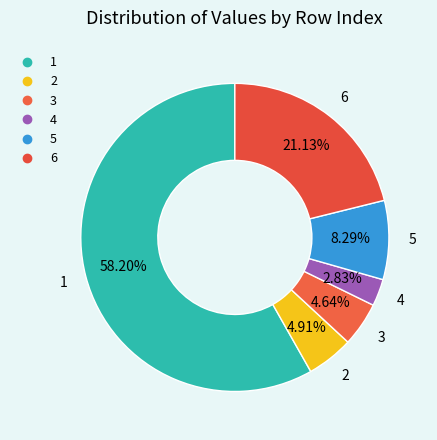

Count the number of slices in the pie.

6